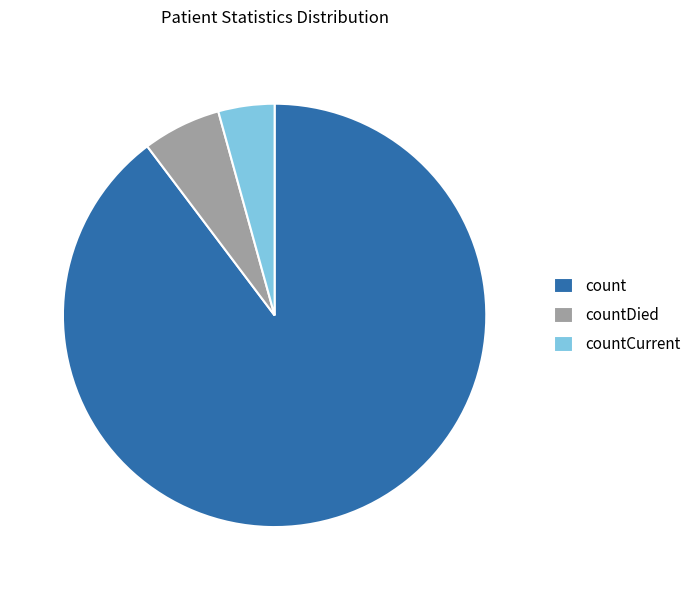

Between countCurrent and countDied, which is larger?

countDied